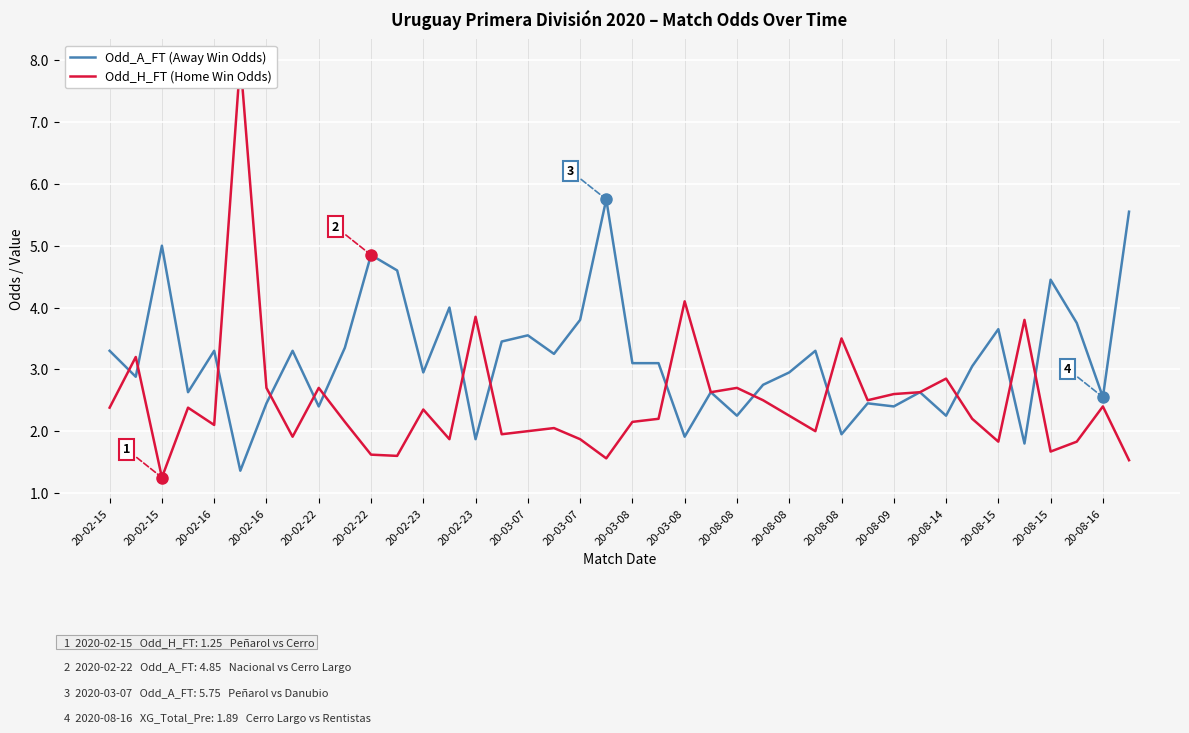

How many lines are shown in the chart?

2